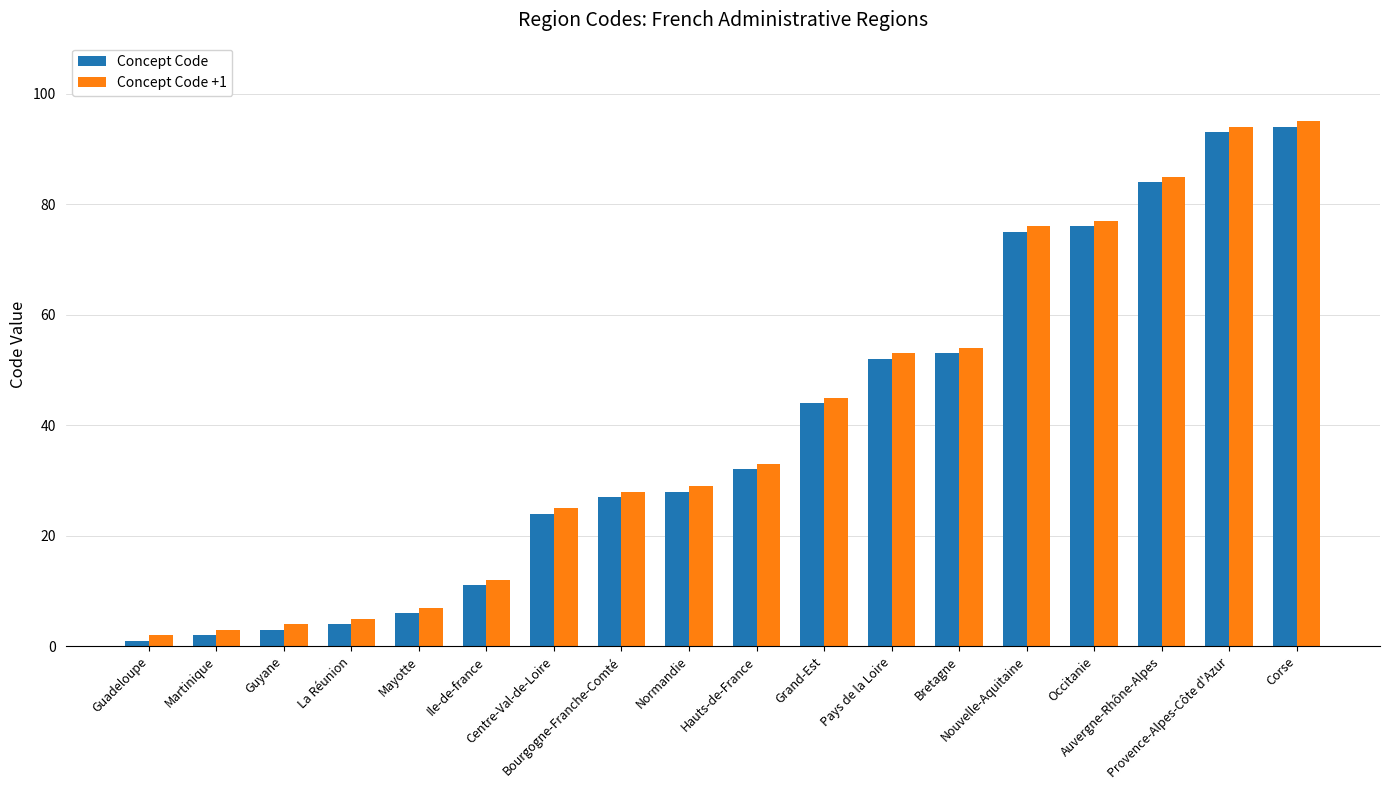

Which series has the largest total across all categories?

Concept Code +1